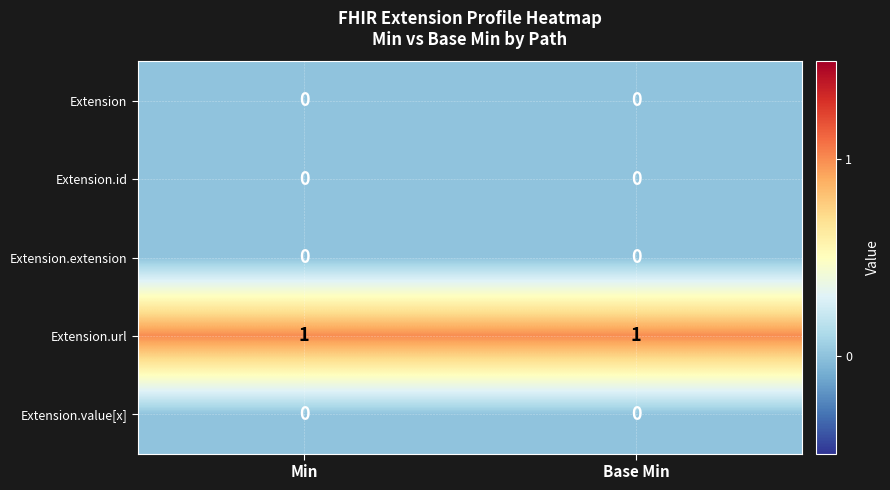

The value of Extension.url at Base Min is 2. True or false?

False